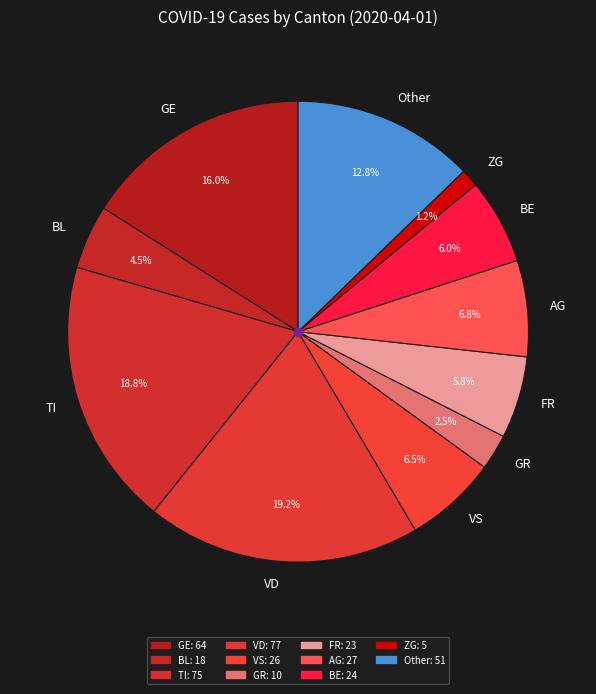

To the nearest percent, what is the difference between the BE and AG slice percentages?

1%